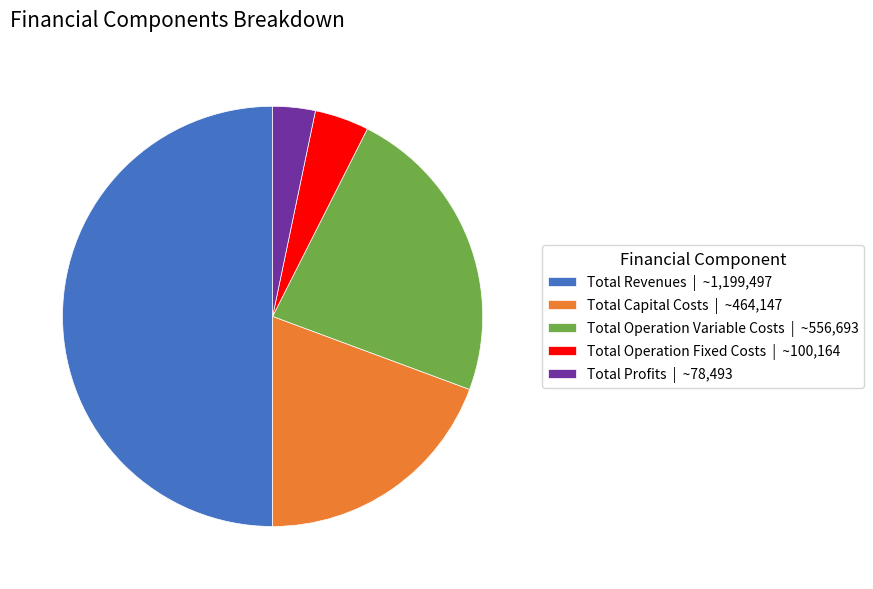

Combined, do Total Operation Variable Costs | ~556,693 and Total Profits | ~78,493 account for over 50%?

No